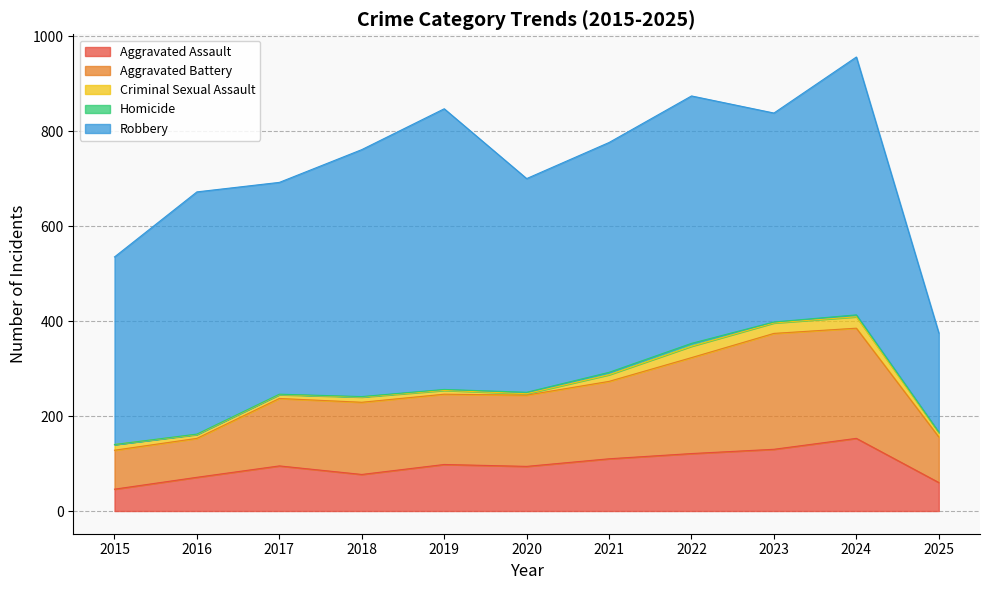

At which label does Aggravated Battery reach its minimum?

2015